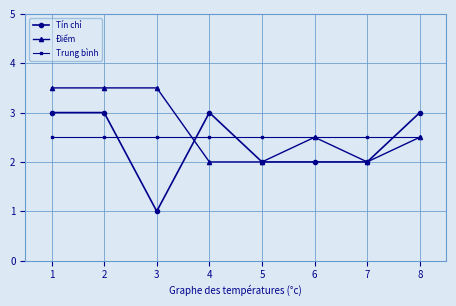

Reading right to left, transcribe all the data shown in this chart.

Tín chỉ: 3.0	2.0	2.0	2.0	3.0	1.0	3.0	3.0
Điểm: 2.5	2.0	2.5	2.0	2.0	3.5	3.5	3.5
Trung bình: 2.5	2.5	2.5	2.5	2.5	2.5	2.5	2.5